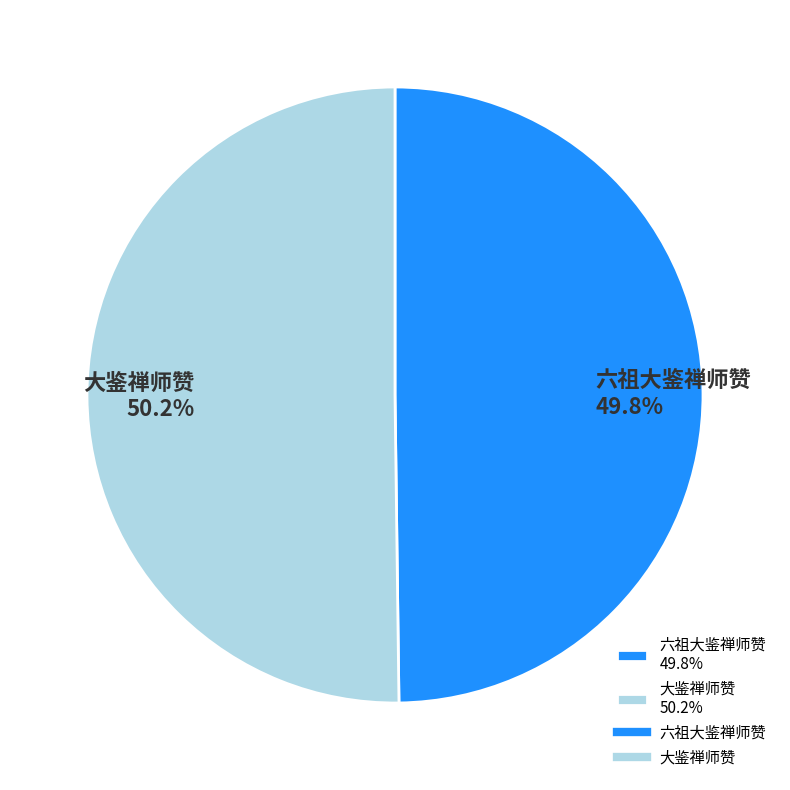

Is there any slice that represents more than half of the pie?

Yes